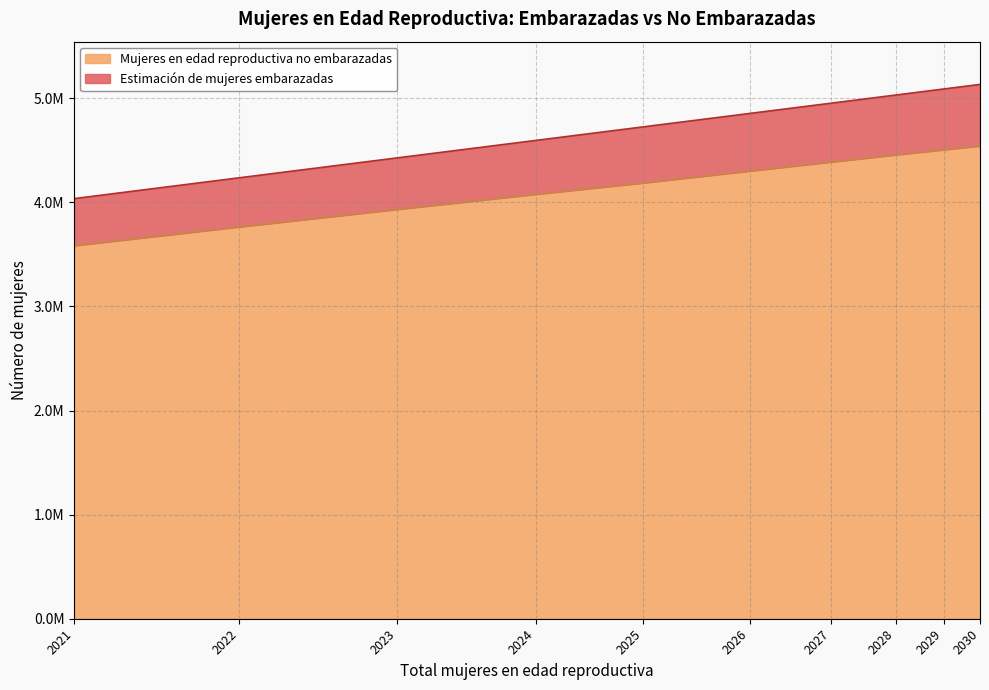

At which category is the sum across all series the highest?

2030